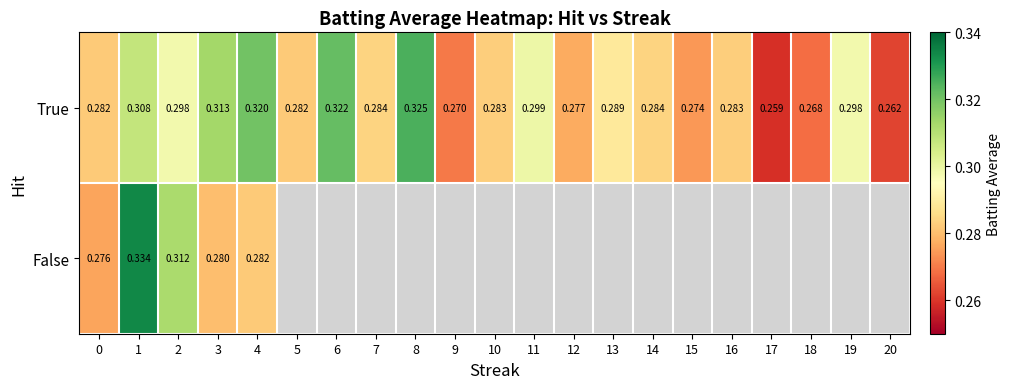

Rank the series at 3 from highest to lowest value.

True, False